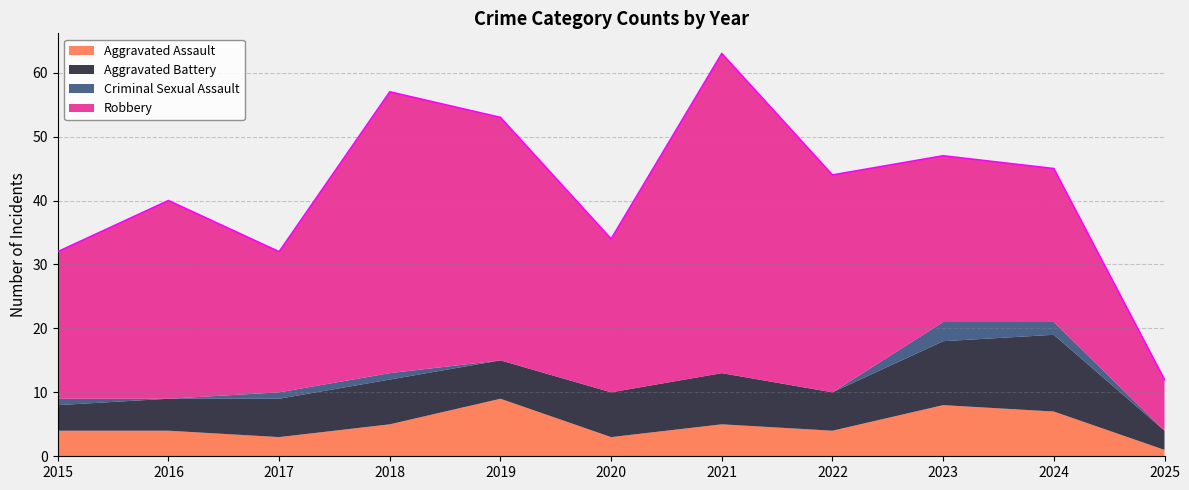

How many values in the Aggravated Battery series exceed 6?

5